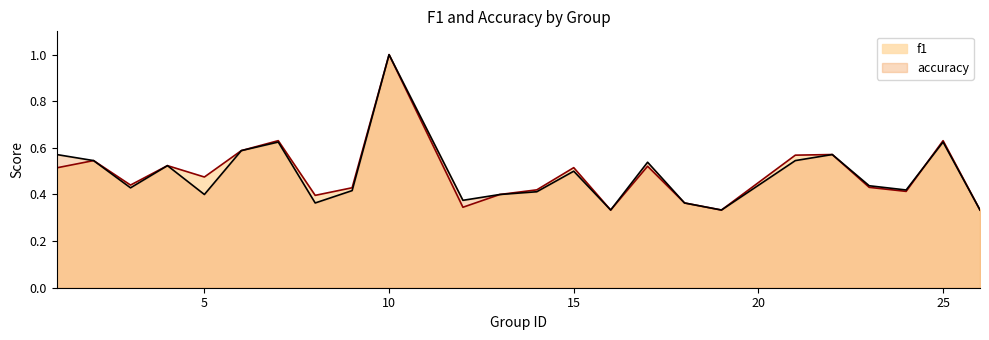

Reading left to right, list all the values displayed in this chart.

f1: 0.5	0.5	0.4	0.5	0.5	0.6	0.6	0.4	0.4	1.0	0.3	0.4	0.4	0.5	0.3	0.5	0.4	0.3	0.6	0.6	0.4	0.4	0.6	0.3
accuracy: 0.6	0.5	0.4	0.5	0.4	0.6	0.6	0.4	0.4	1.0	0.4	0.4	0.4	0.5	0.3	0.5	0.4	0.3	0.5	0.6	0.4	0.4	0.6	0.3